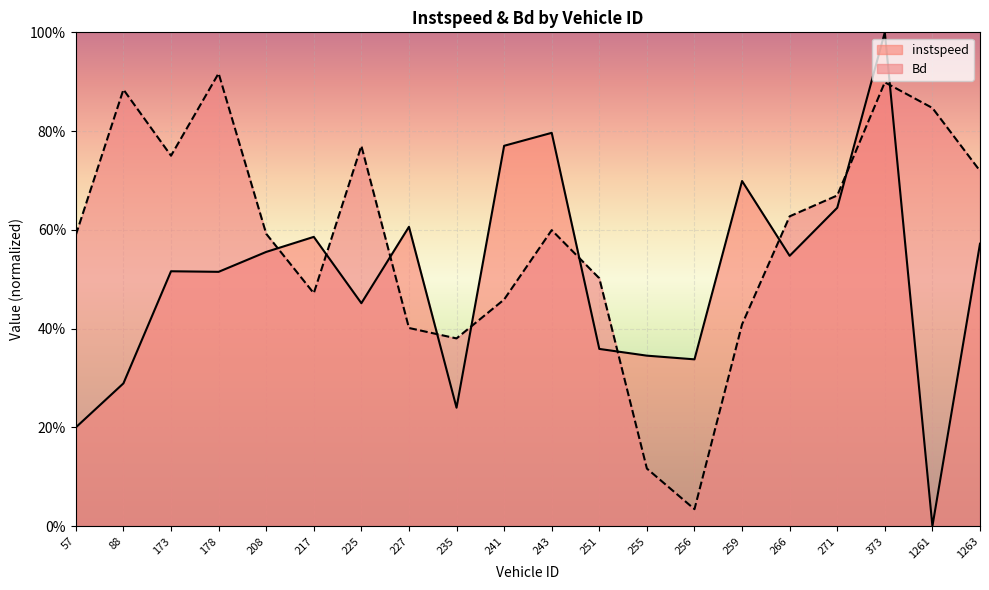

The value of instspeed at 241 is 0.8. True or false?

True